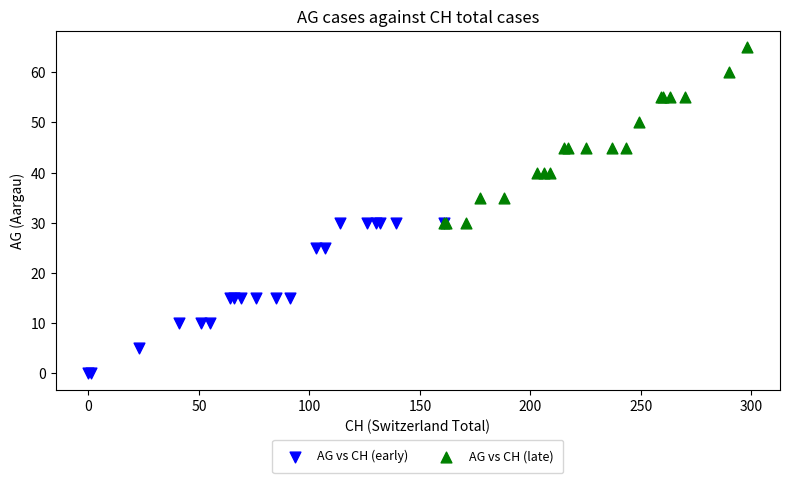

Which series has the largest Y range (max minus min)?

AG vs CH (late)